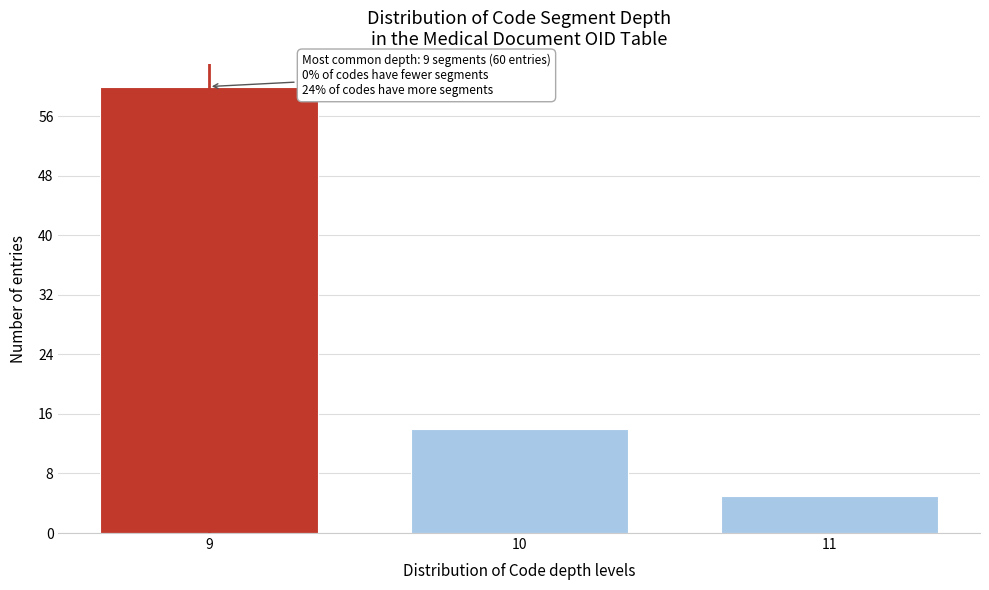

Reading right to left, extract all data points from this chart.

11=5	10=14	9=60